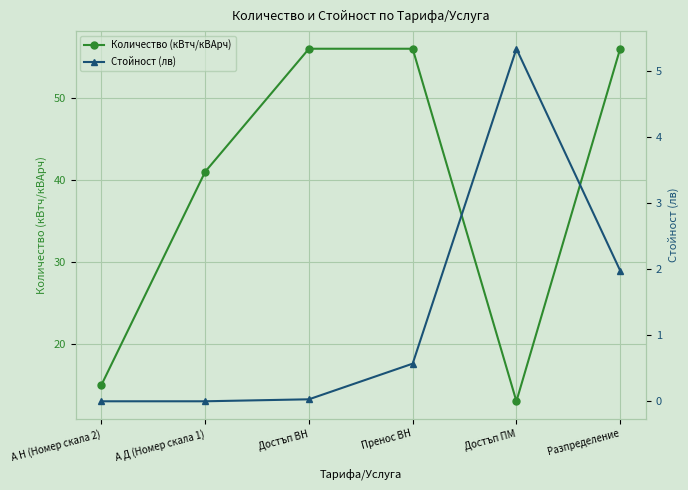

List the series in order of their peak value, highest first.

Количество (кВтч/кВАрч), Стойност (лв)